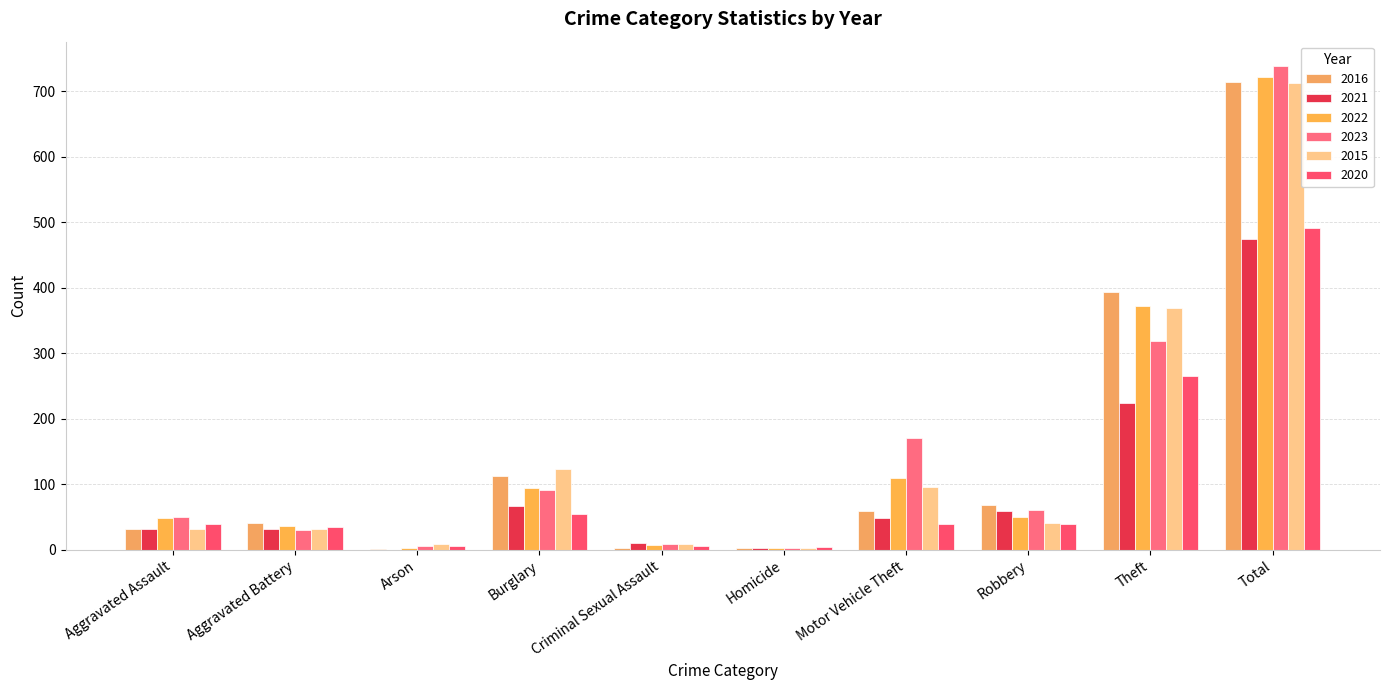

How many distinct data groups are displayed?

6